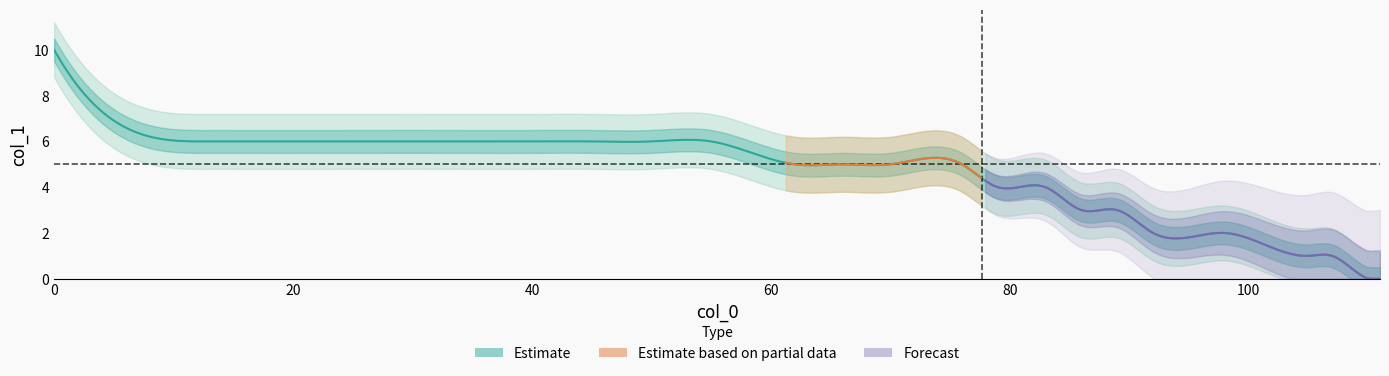

What is the sum of all values?

104